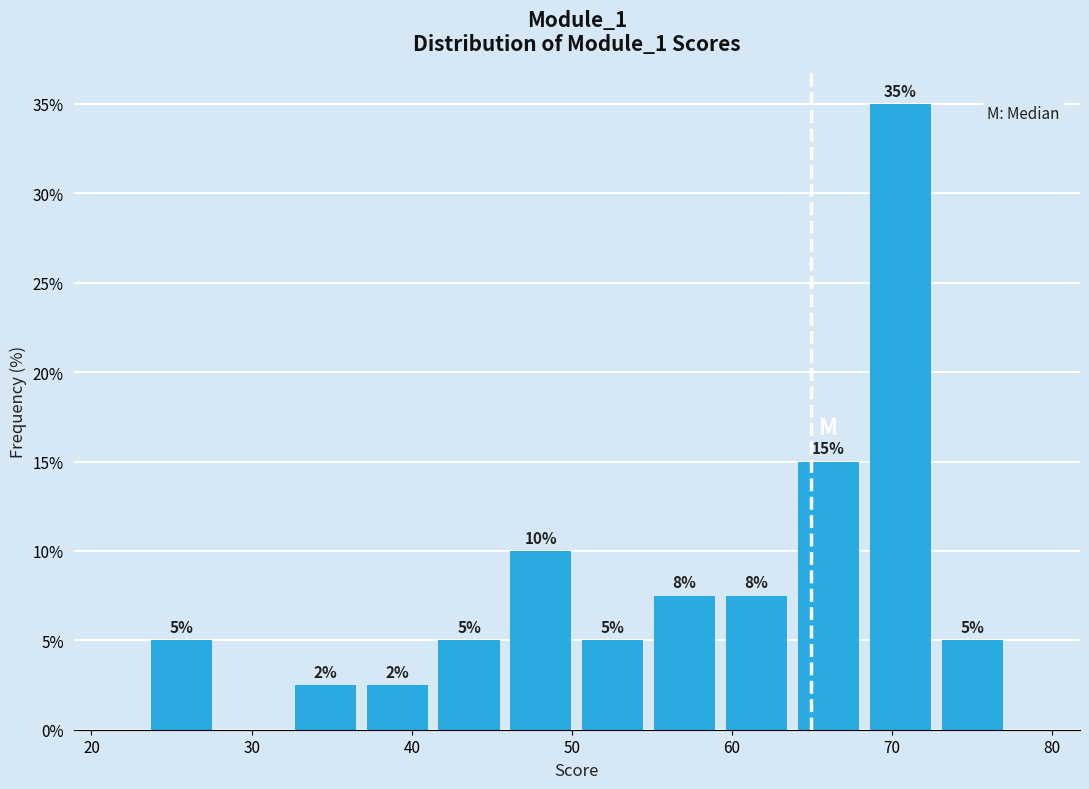

Which range on the x-axis has the tallest bar?

68 to 73